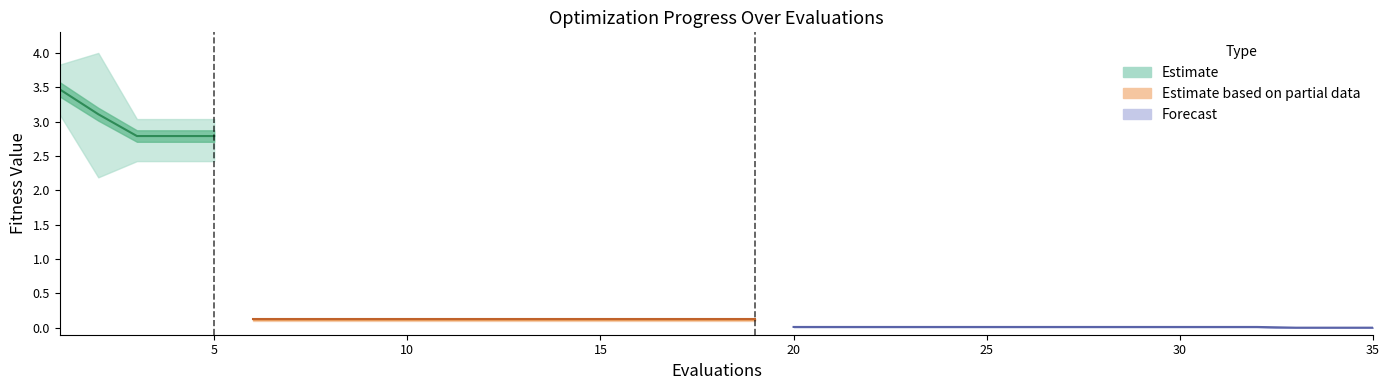

What is the value of the best point at the 9th from the left?

0.1